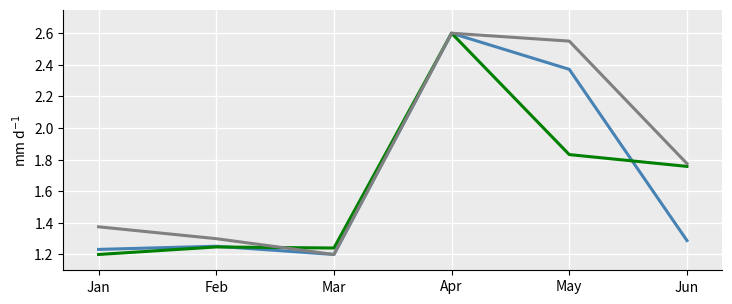

At which category is the sum across all series the highest?

Apr